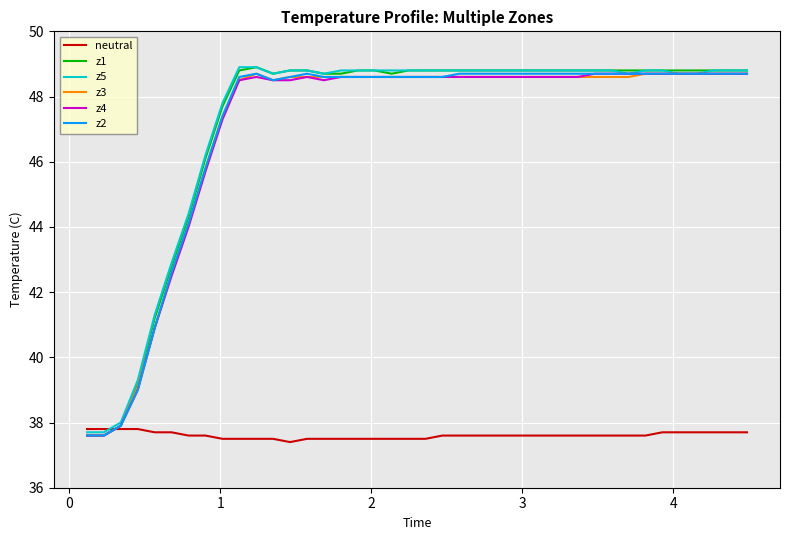

What is the average value of the neutral series?

37.6